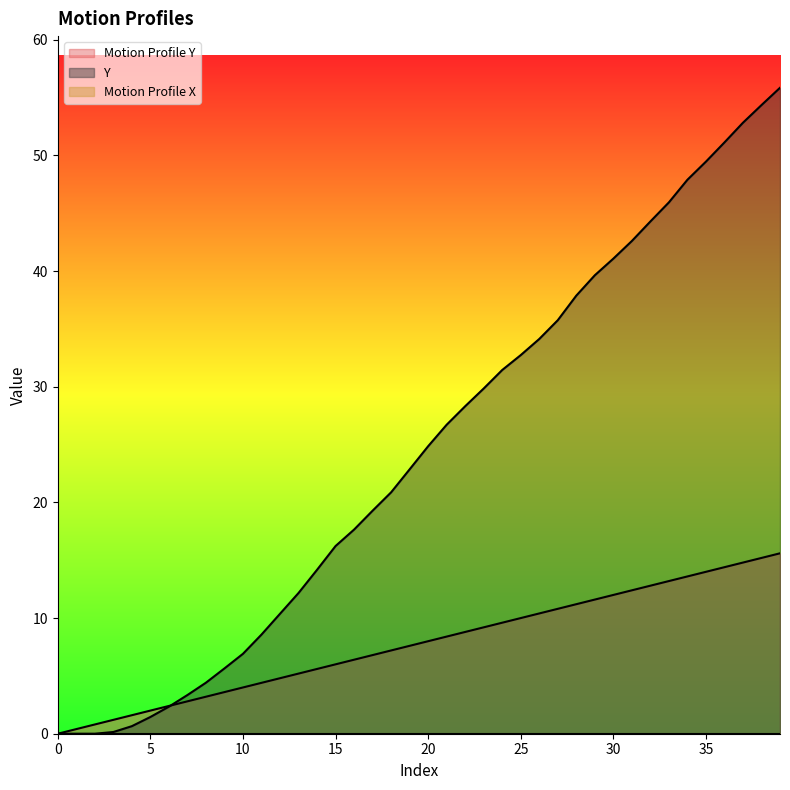

How many values in Y are above zero?

37